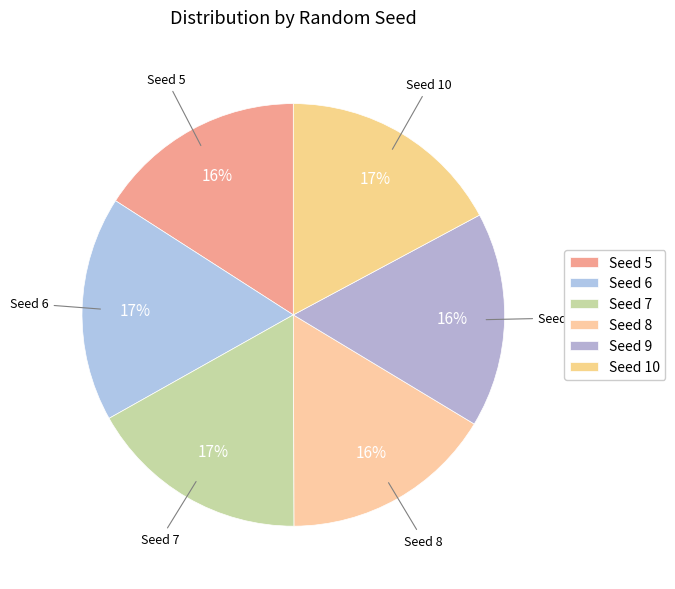

Combined, do Seed 8 and Seed 9 account for over 50%?

No